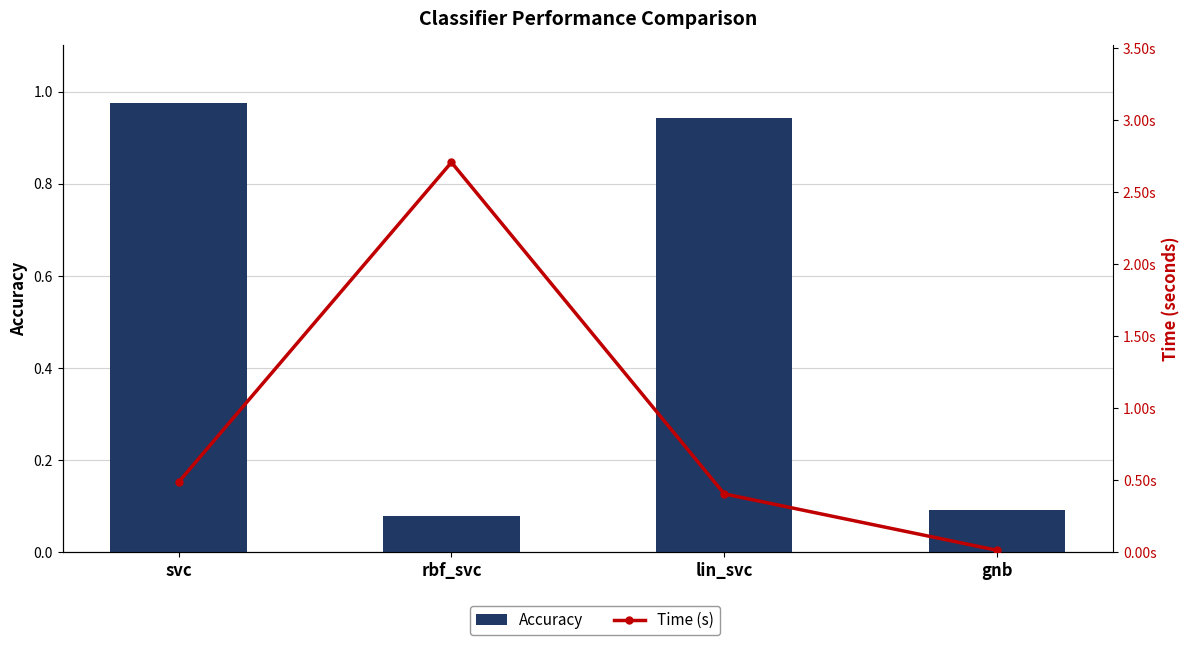

Between gnb and lin_svc, which is larger?

lin_svc